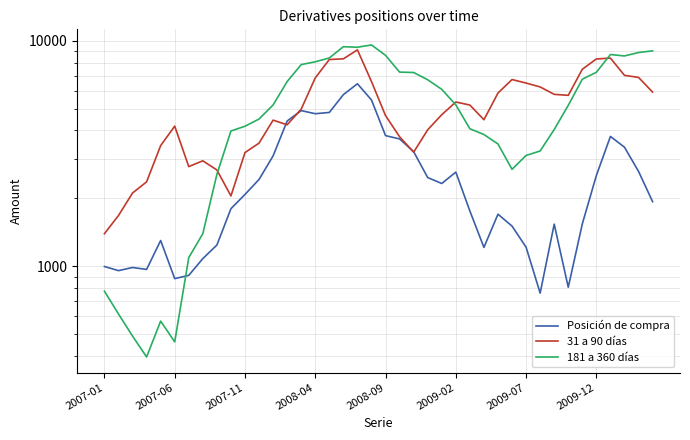

What are all the series names shown in the legend?

Posición de compra, 31 a 90 días, 181 a 360 días